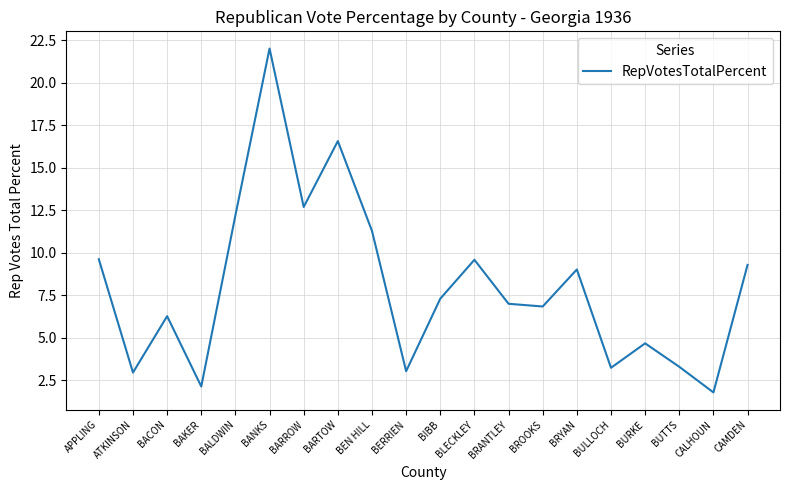

Approximately how many times larger is the value at BUTTS compared to BURKE?

0.7